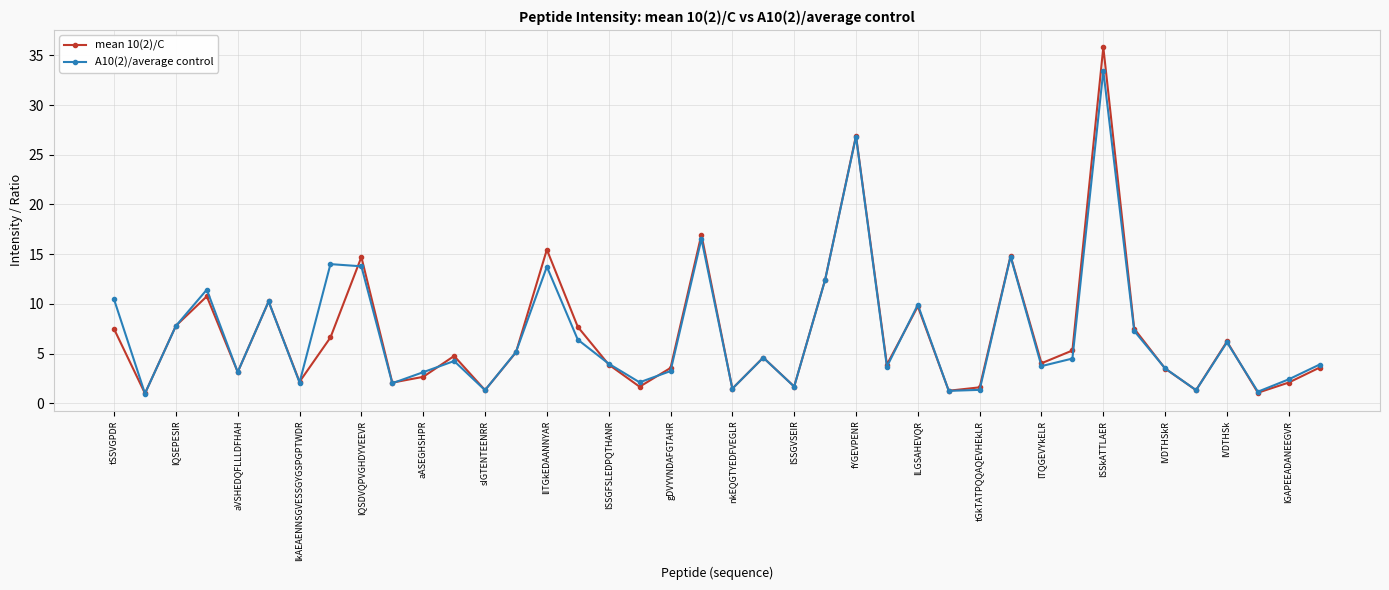

At how many categories does at least one series exceed 16?

3